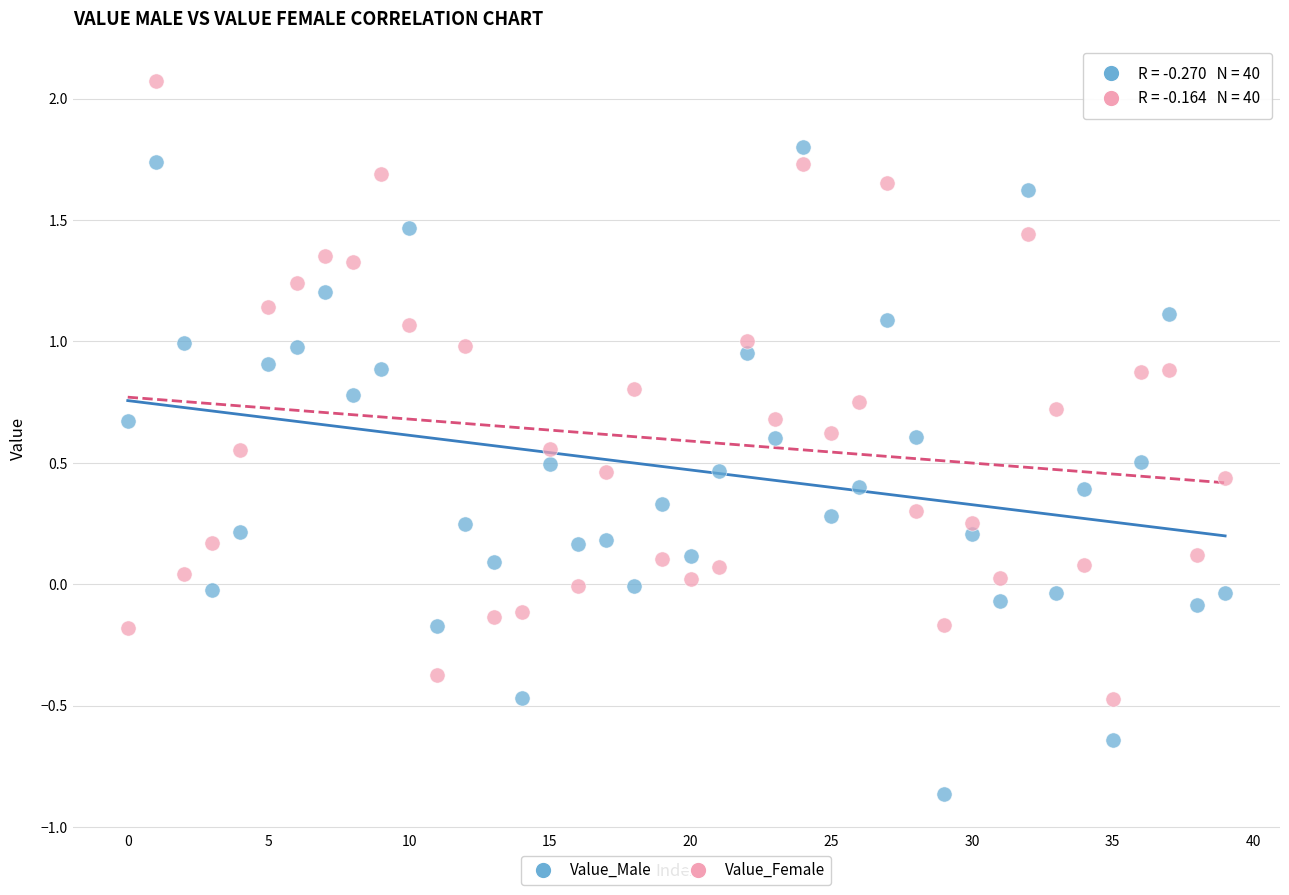

Which series has the largest Y range (max minus min)?

Value_Male